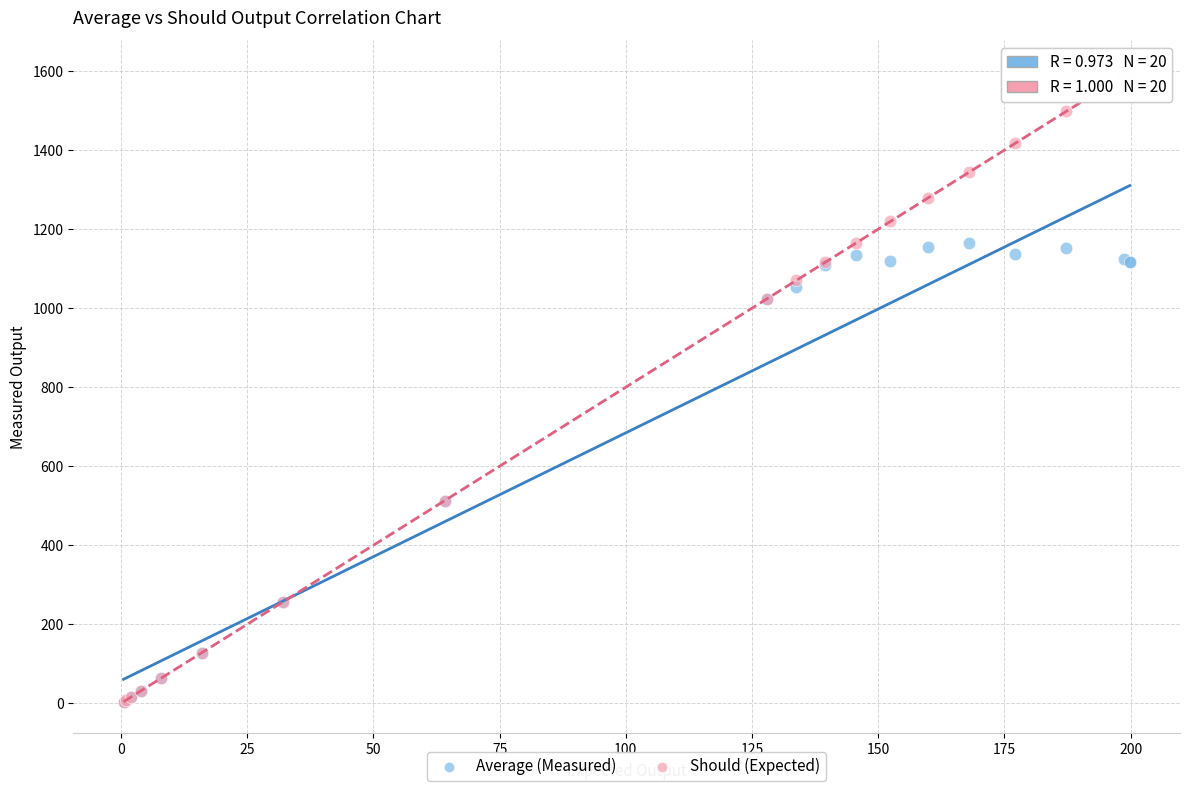

Which series reaches the maximum Y coordinate?

Should (Expected)